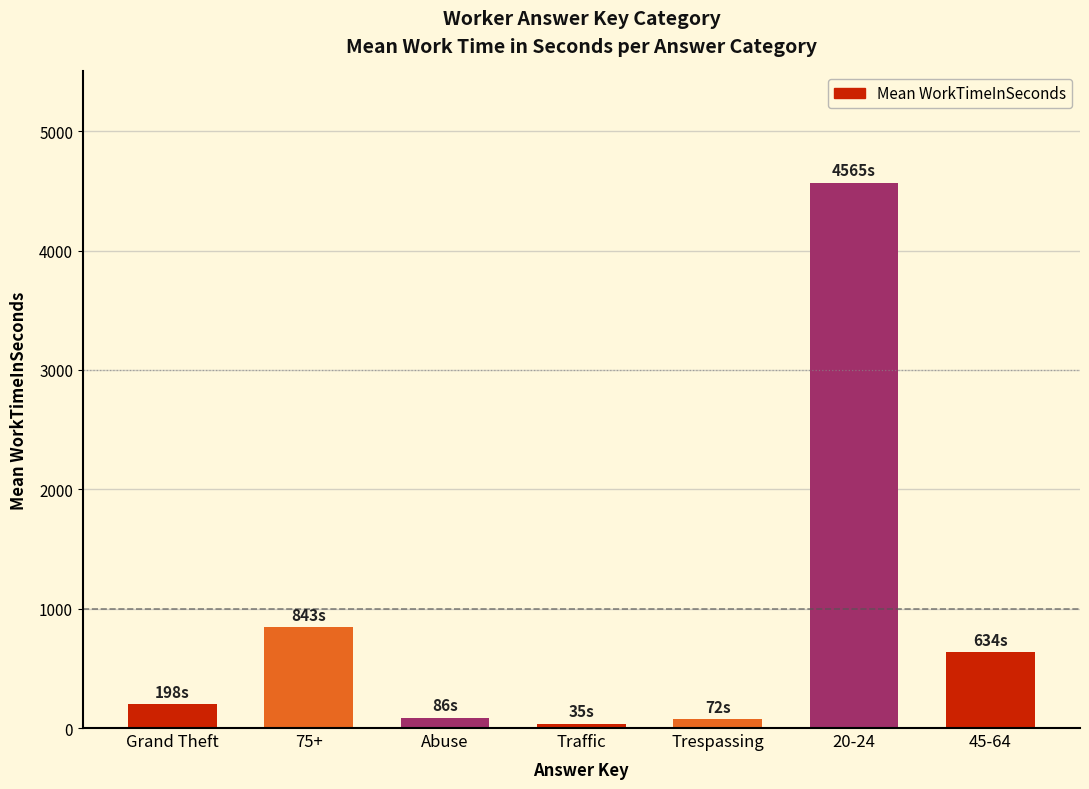

Which label corresponds to the largest value in the chart?

20-24